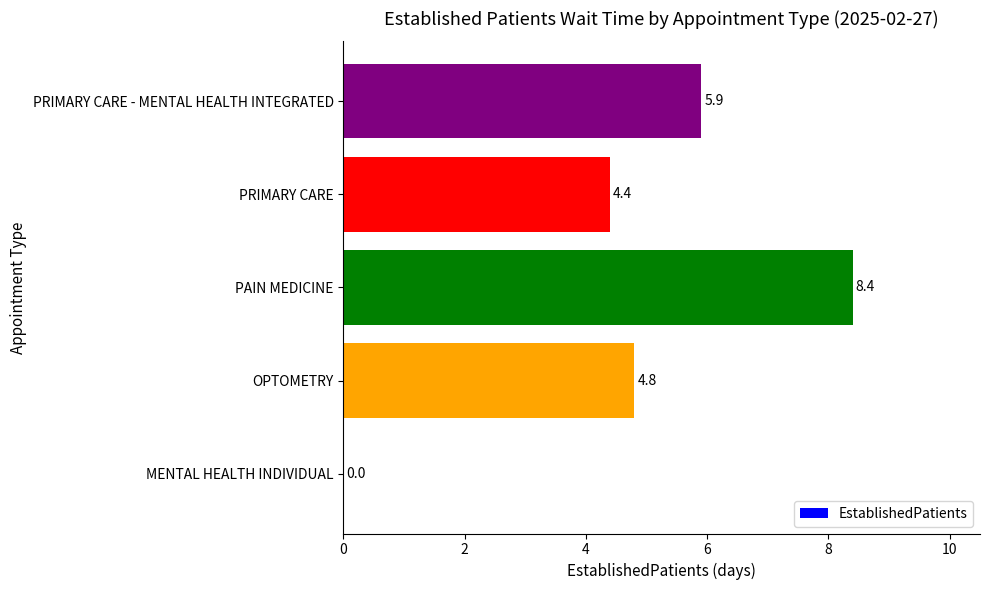

What value does the data have at PAIN MEDICINE?

8.4